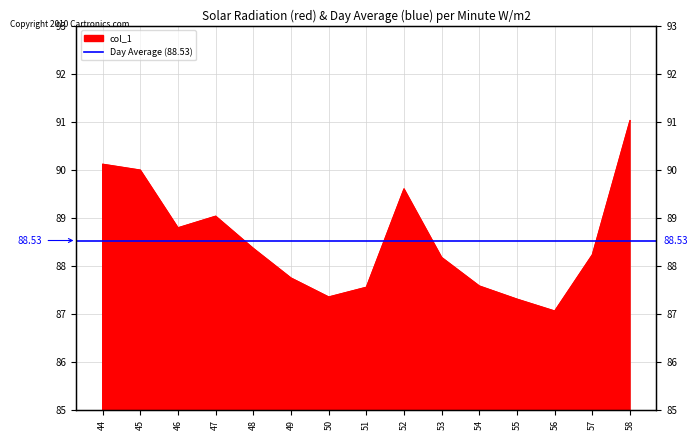

Rank the categories by value from highest to lowest.

58, 44, 45, 52, 47, 46, 48, 57, 53, 49, 54, 51, 50, 55, 56